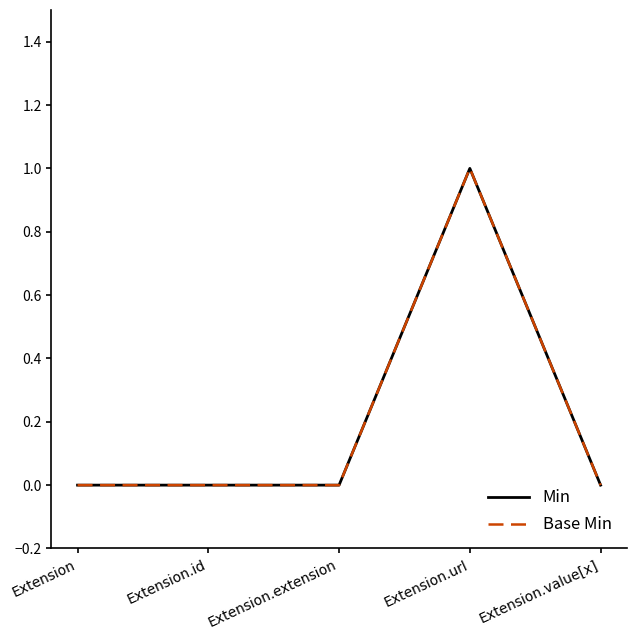

What position from the left is Extension.extension?

3